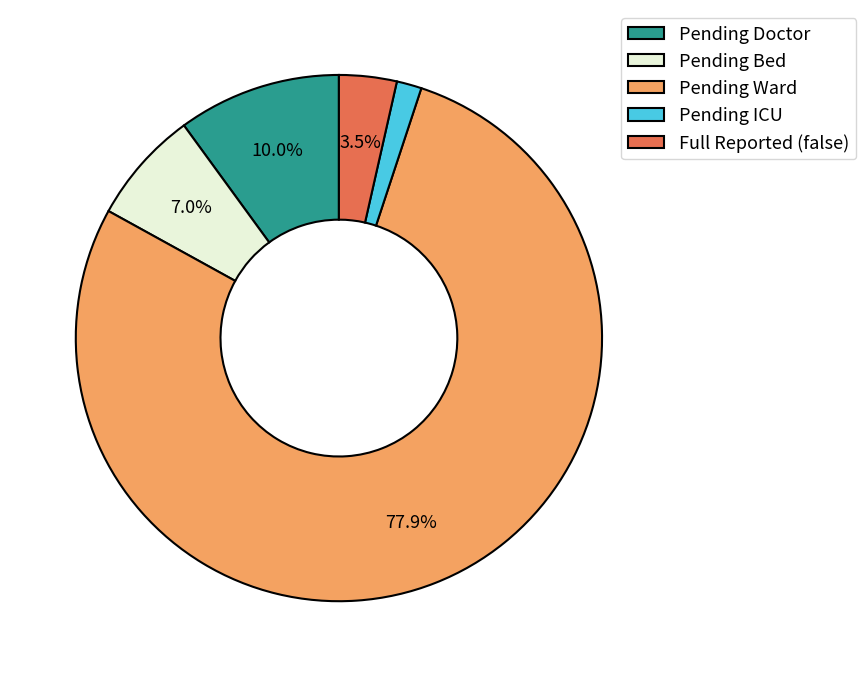

Which category has the smallest portion of the pie?

Pending ICU